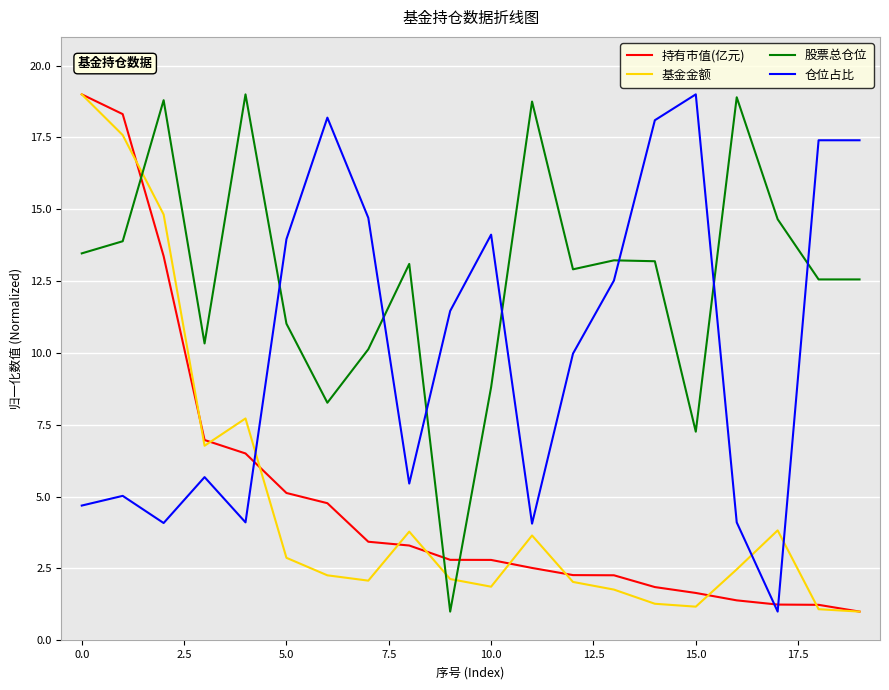

What are all the series names shown in the legend?

持有市值(亿元), 基金金额, 股票总仓位, 仓位占比